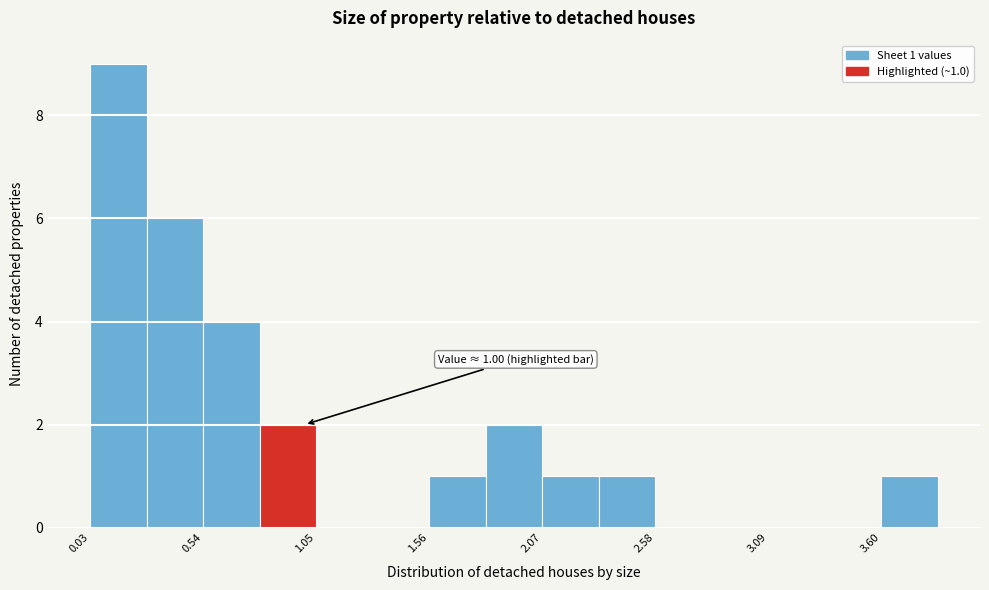

Read against the x-axis, roughly where is the centre of the tallest bar?

0.2